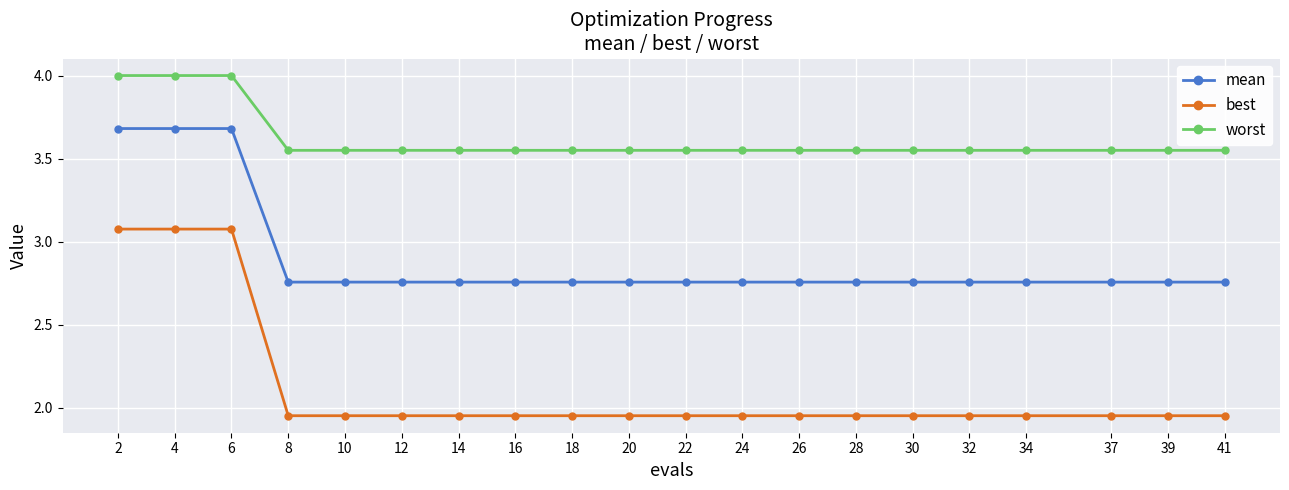

Is it true that best equals 3.2 at 34?

False